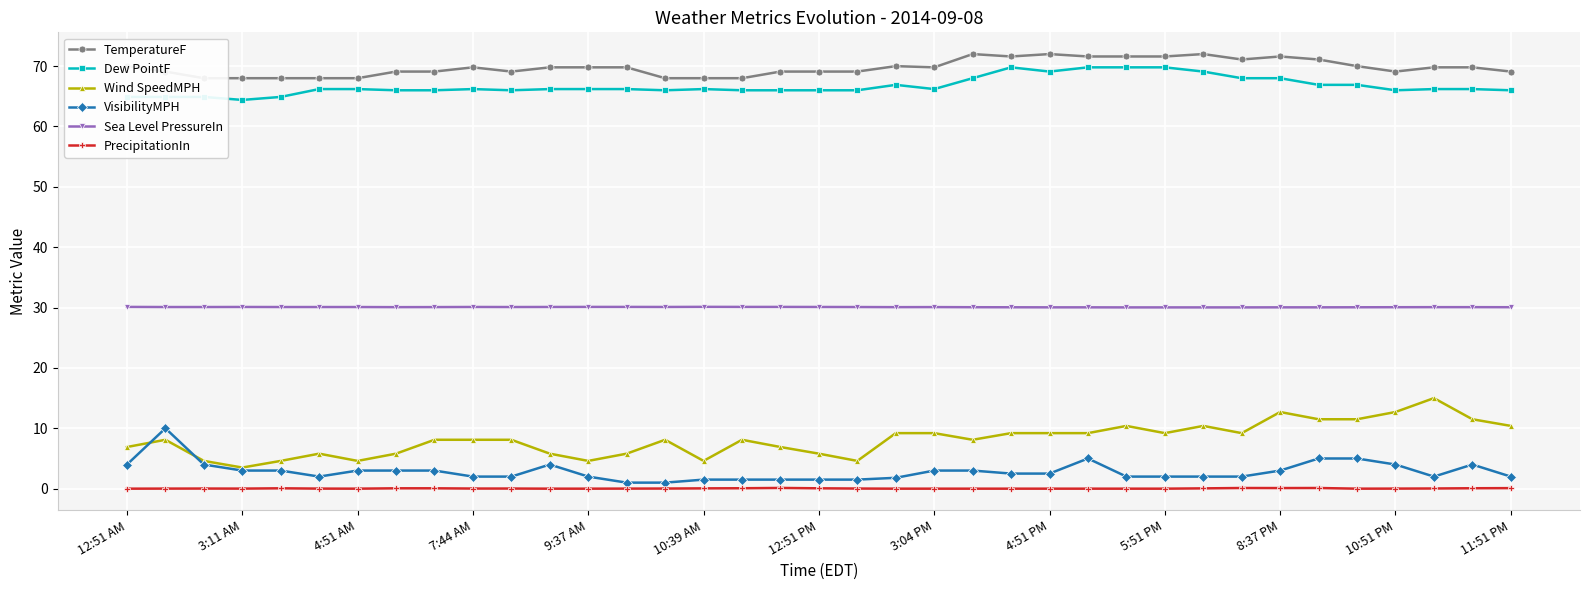

The Dew PointF series shows 91.1 at 19. True or false?

False